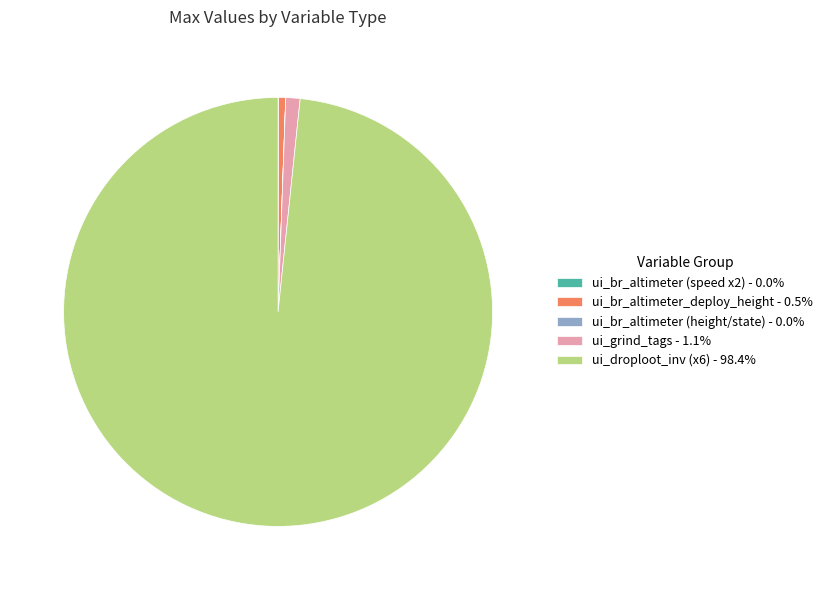

Is ui_droploot_inv (x6) - 98.4% the majority of the pie?

Yes